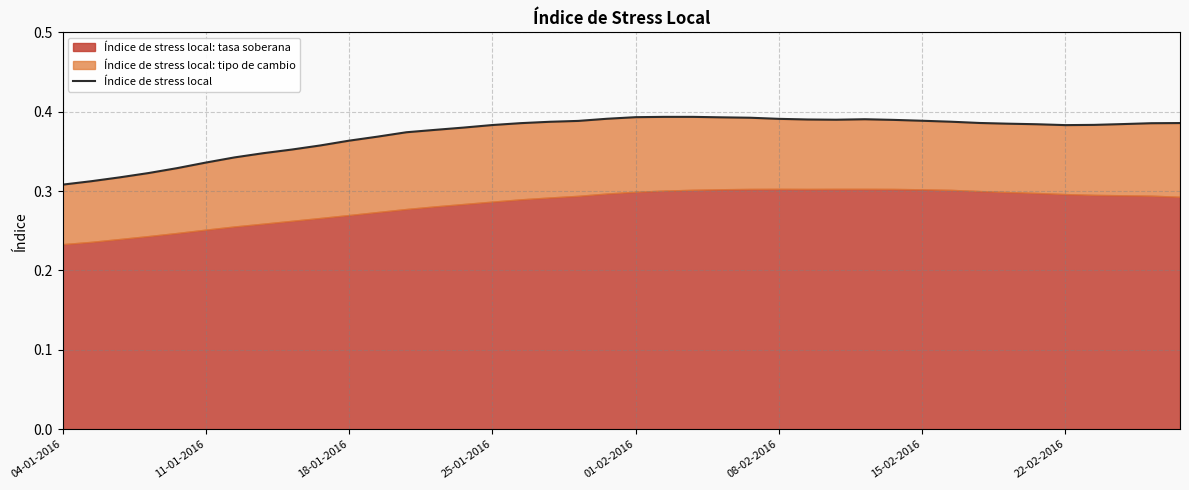

What is the difference between the second highest and minimum values?

0.1